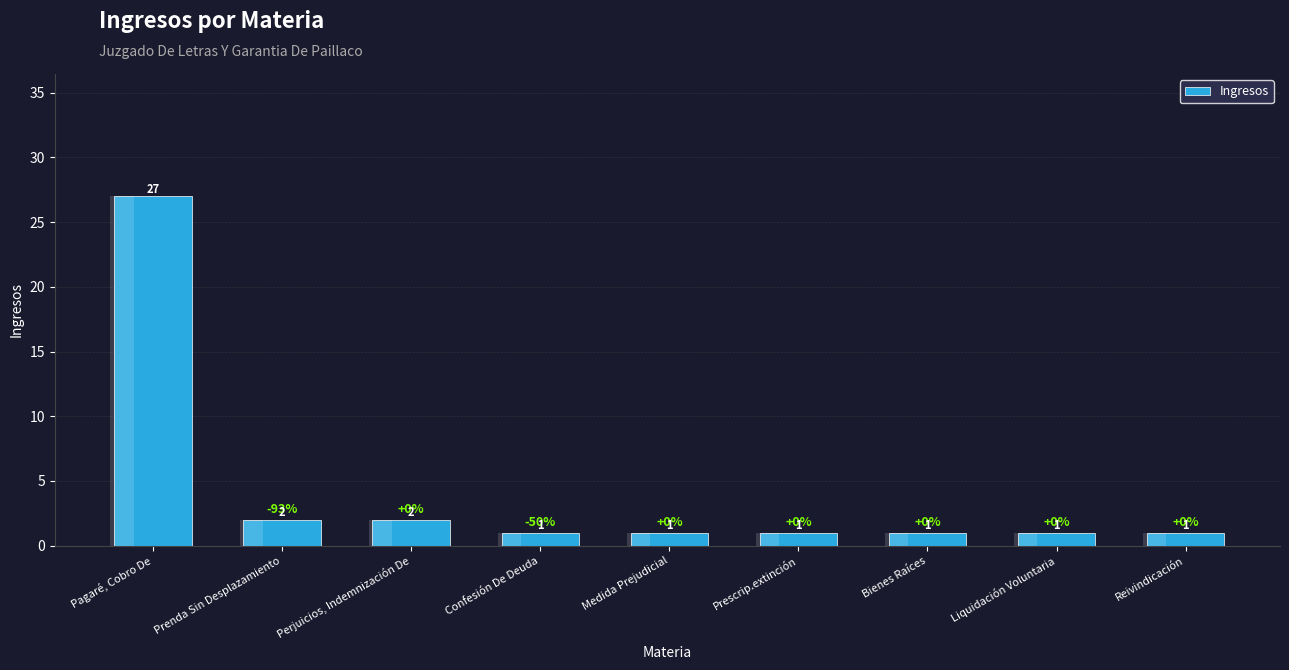

Are the bars grouped side by side (vs. stacked)?

No